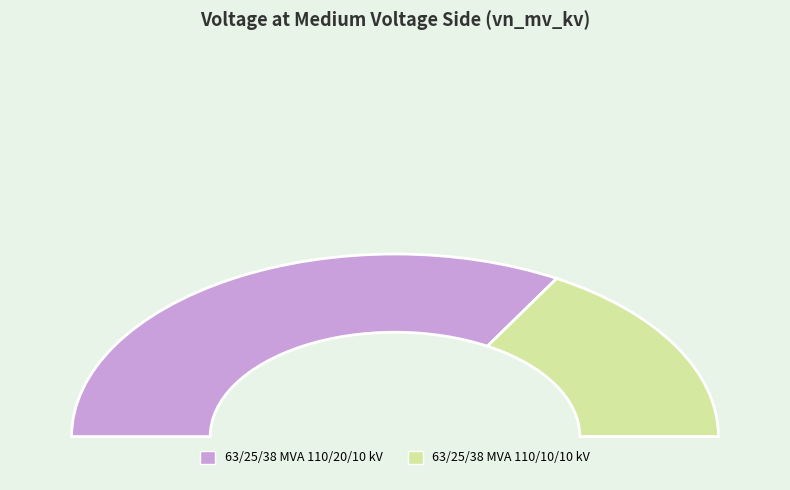

What portion of the pie excludes 63/25/38 MVA 110/10/10 kV?

66.7%